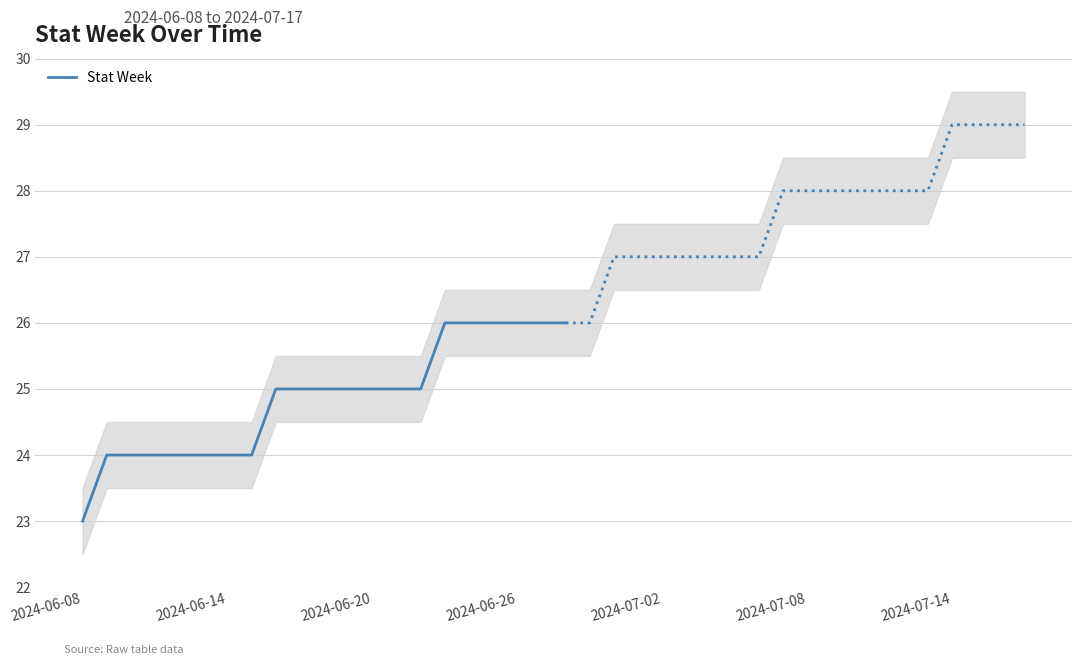

Does the chart have visible grid lines?

Yes